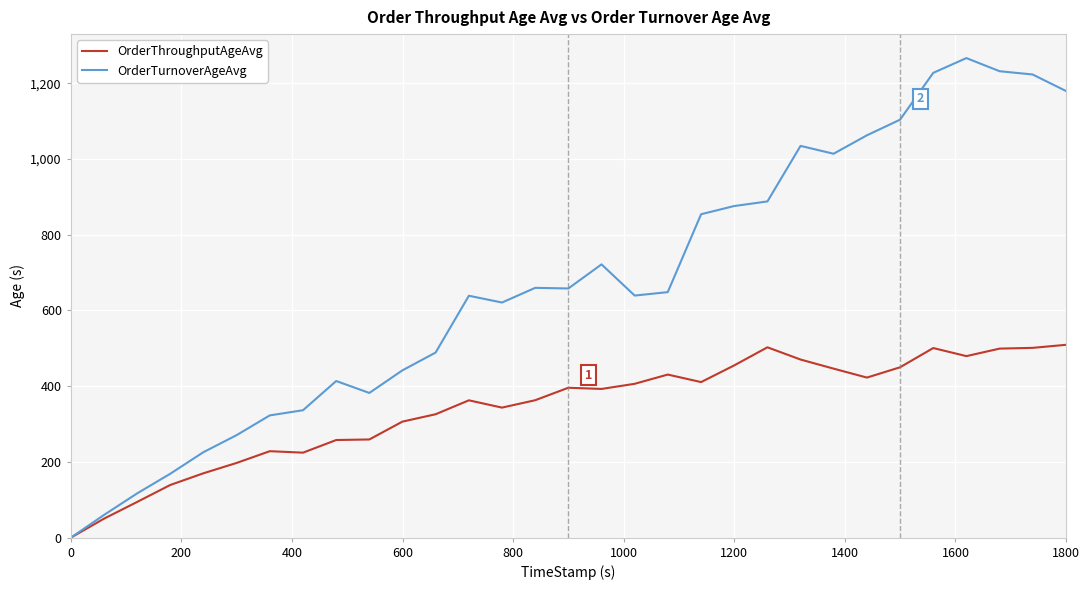

Which series has the largest range (max minus min)?

OrderTurnoverAgeAvg